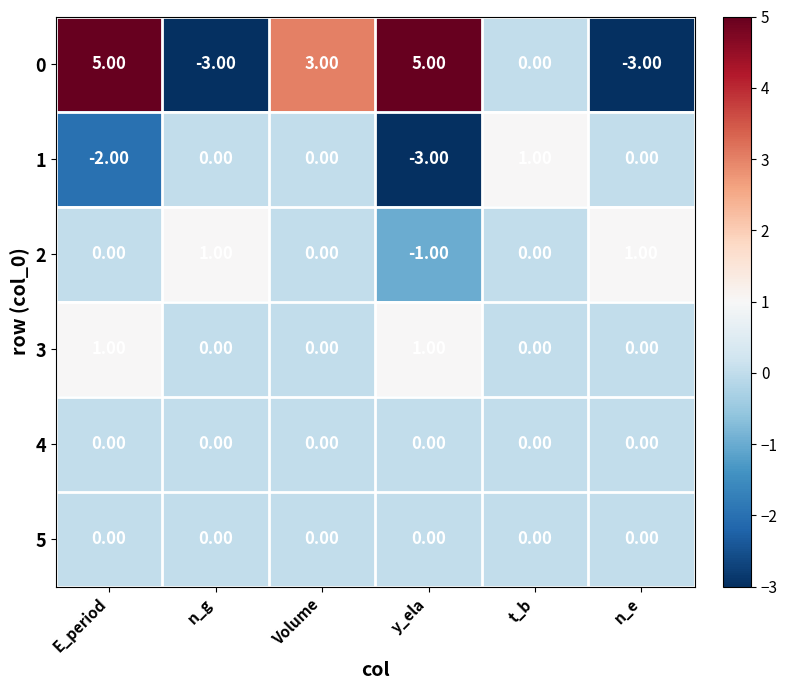

At which category is the sum across all series the highest?

E_period